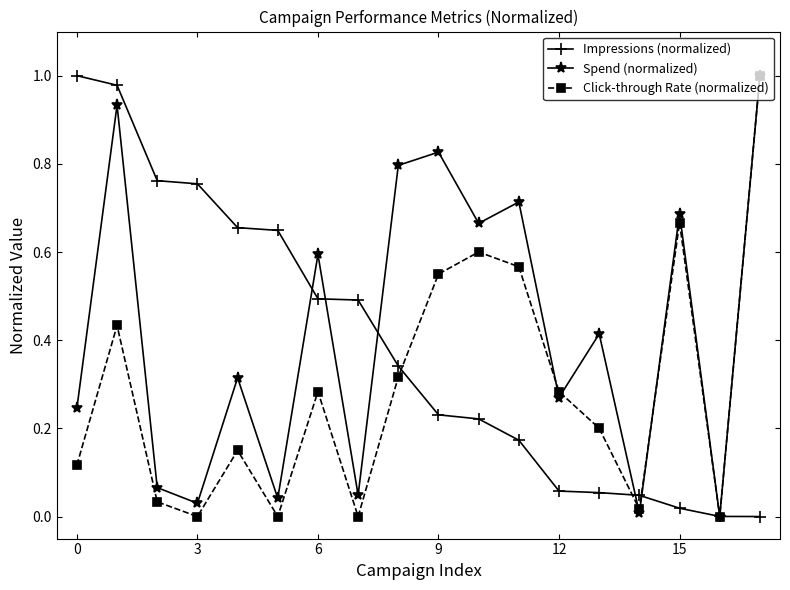

True or false: Spend (normalized) has more than 2 interior local peaks.

True